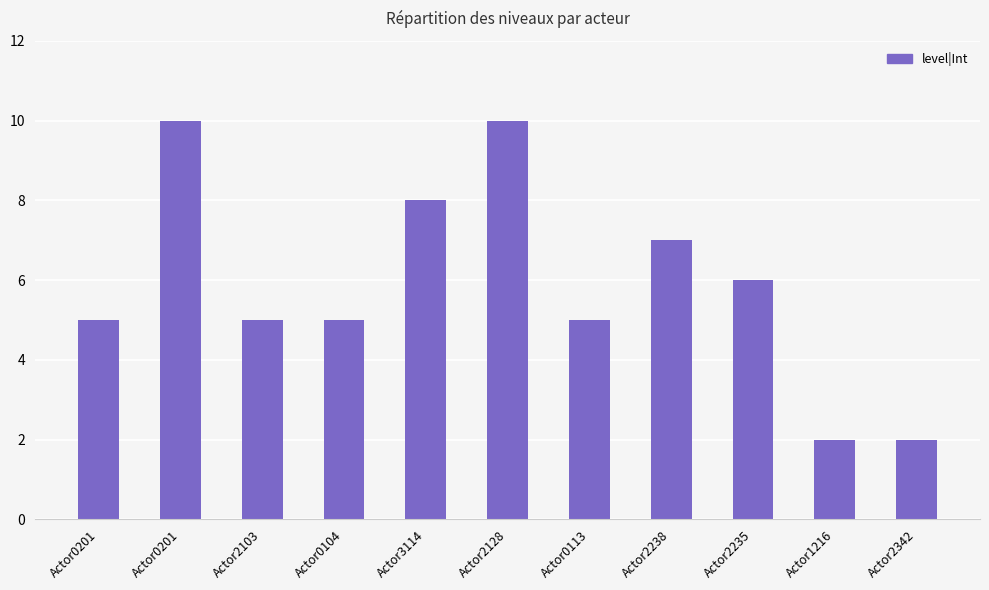

Does the chart contain any negative values?

No